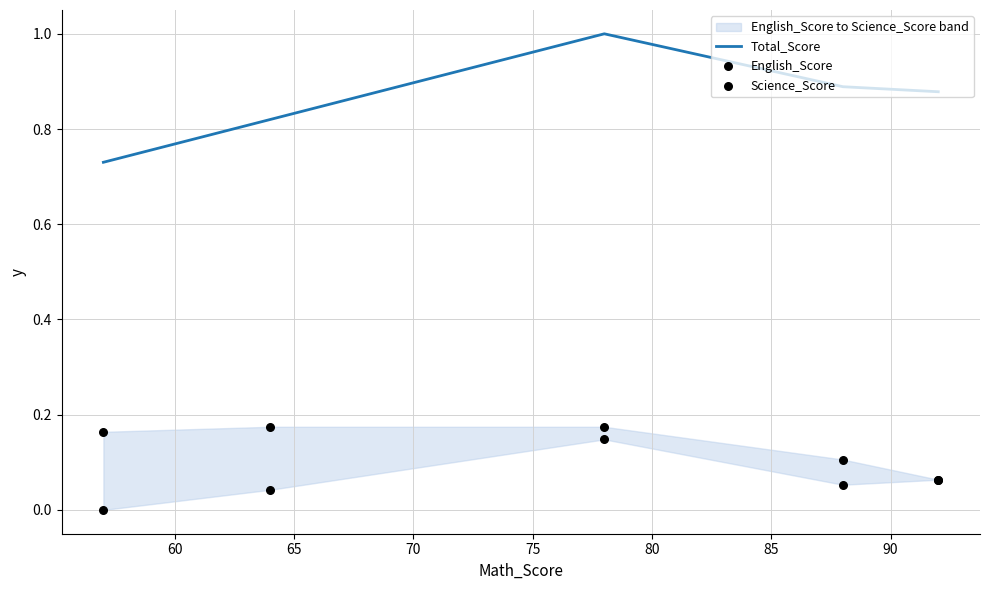

What is the total value across all series at 70?

1.0